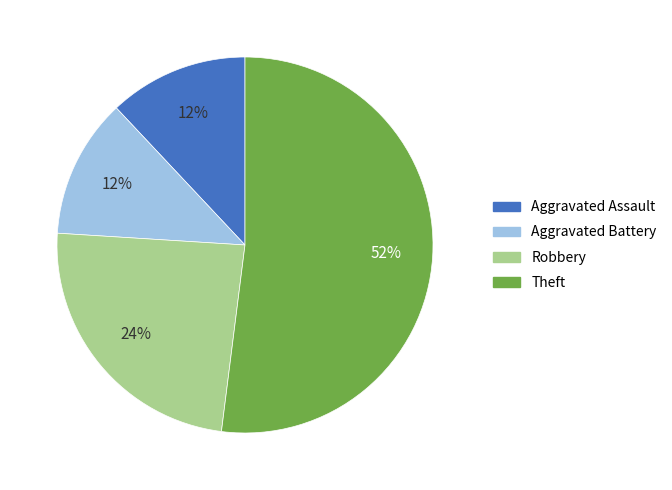

Do Aggravated Assault and Aggravated Battery together represent more than half of the pie?

No